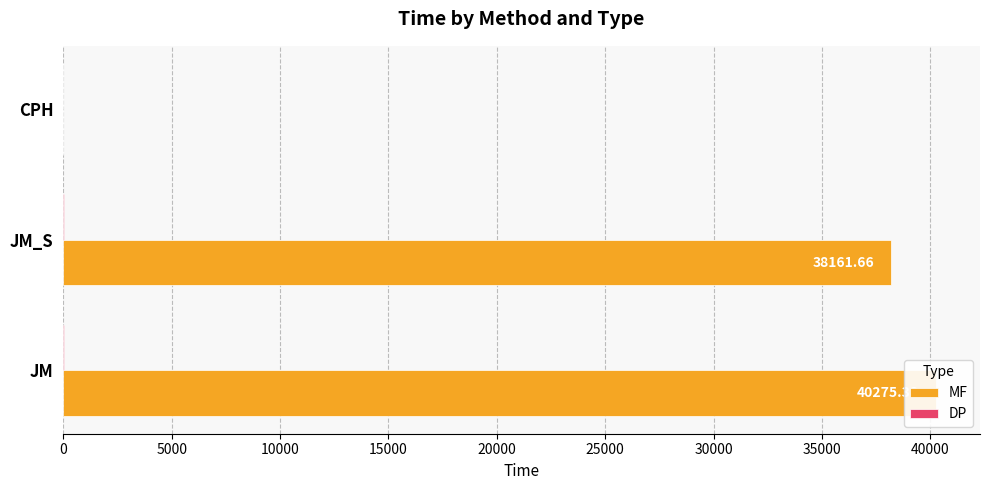

Between JM and JM_S, which series saw the biggest shift?

MF